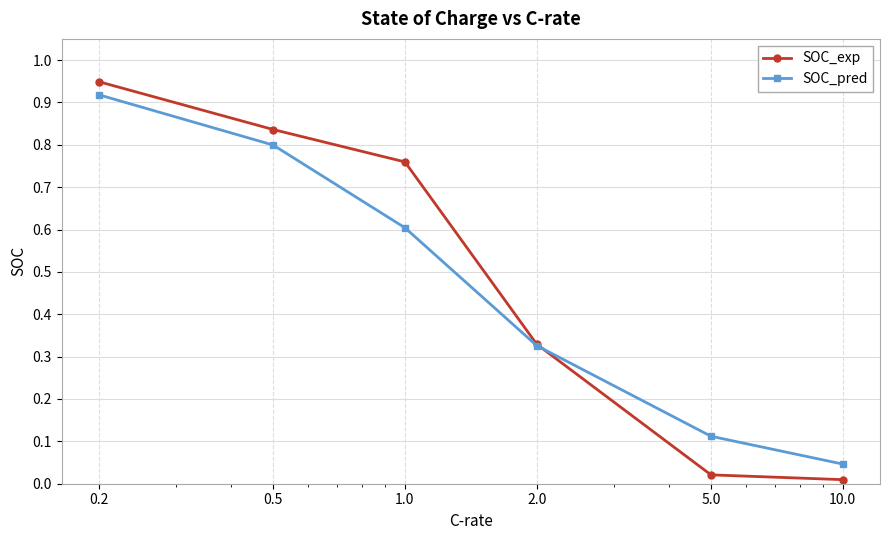

Does the chart display data point markers on the line(s)?

Yes